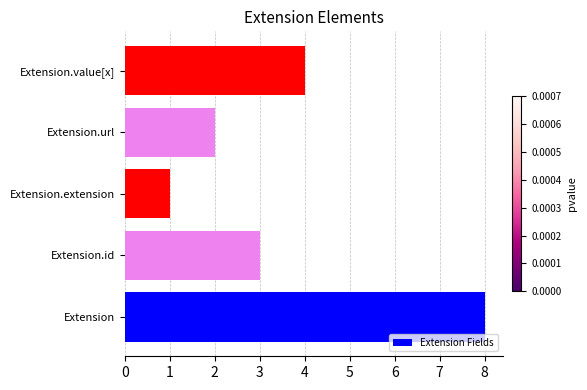

How many categories are shown in the chart?

5